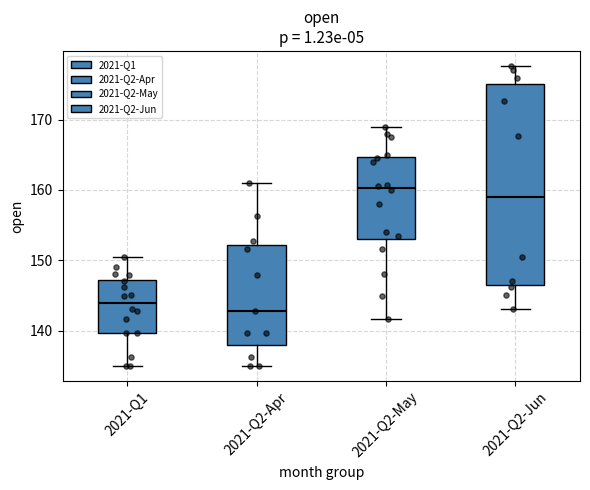

Where is the upper edge of the box for 2021-Q2-Apr on the y-axis? The values are not printed on the chart, so give them approximately, as read against the axis.

152